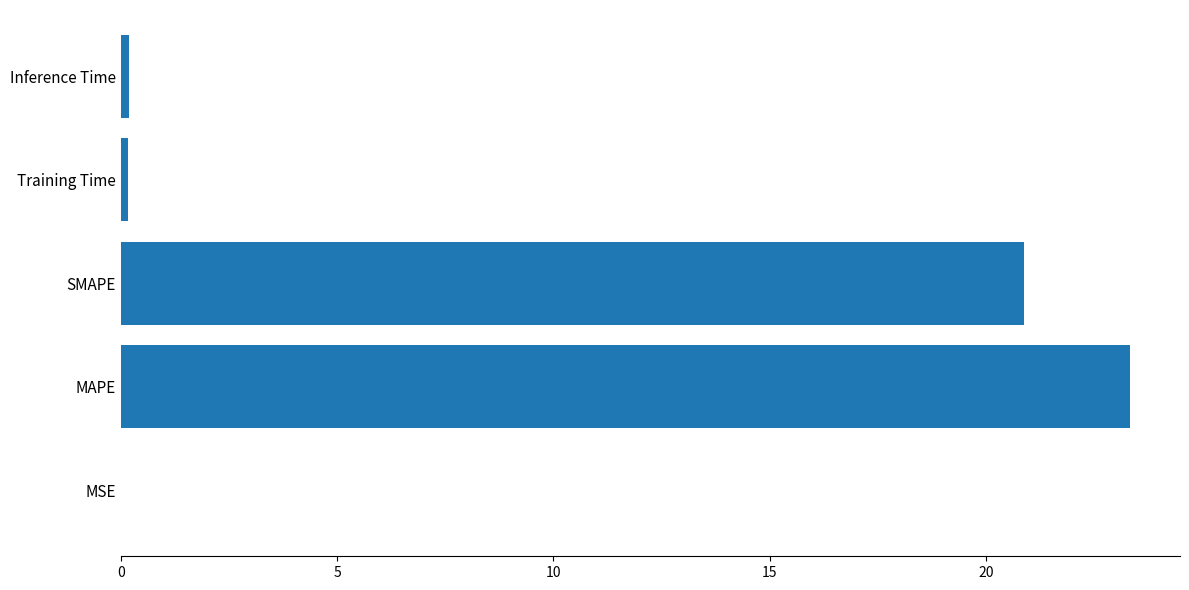

What is the sum of all values?

44.6